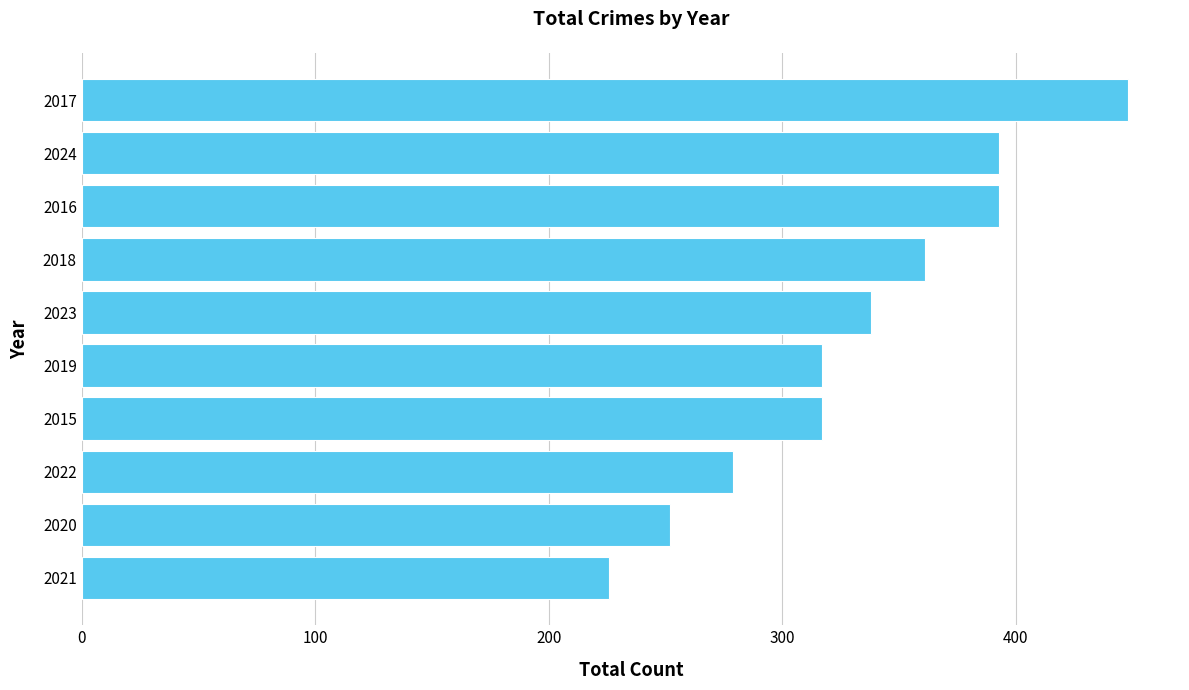

What is the approximate value at 2020?

252